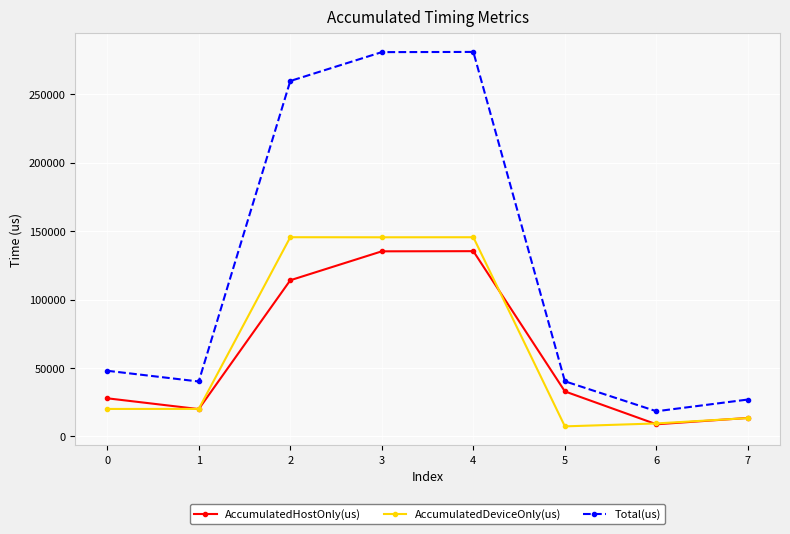

What is the value of the Total(us) point at the 1st from the left?

47996.0